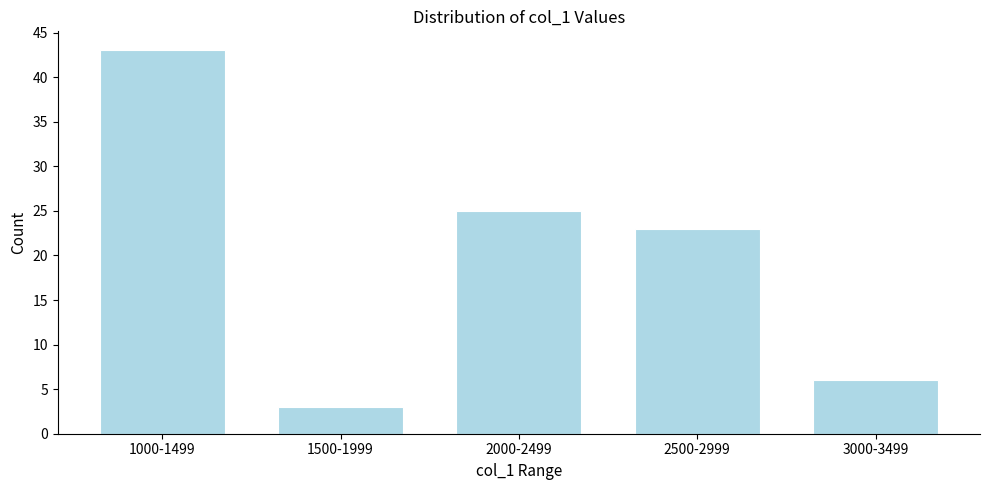

Reading left to right, what are all the values shown in this chart?

1000-1499=43	1500-1999=3	2000-2499=25	2500-2999=23	3000-3499=6